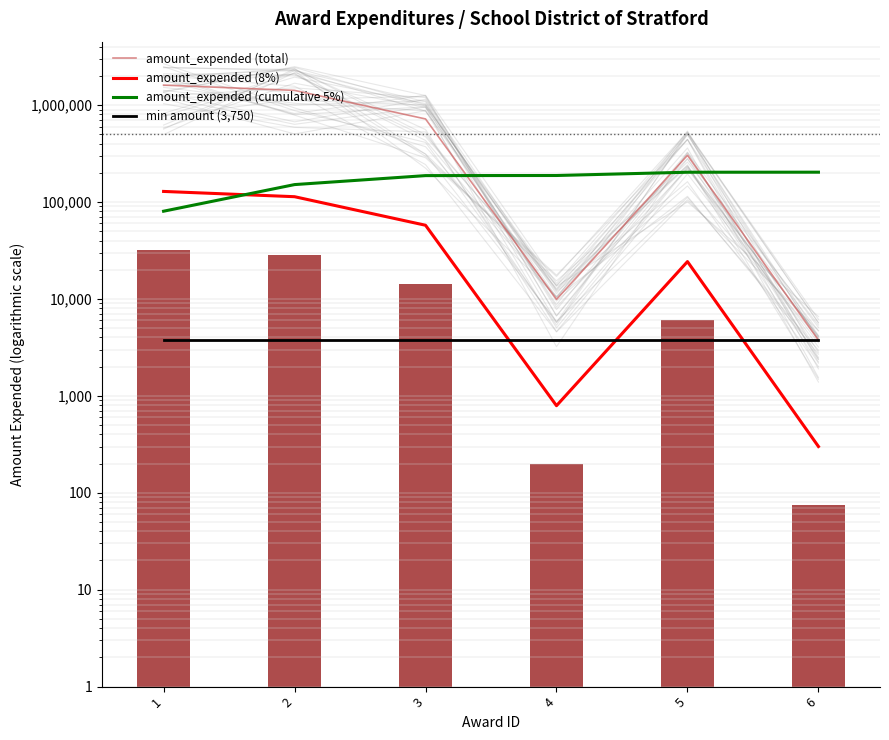

What is the total value across all series at 6?

210831.4